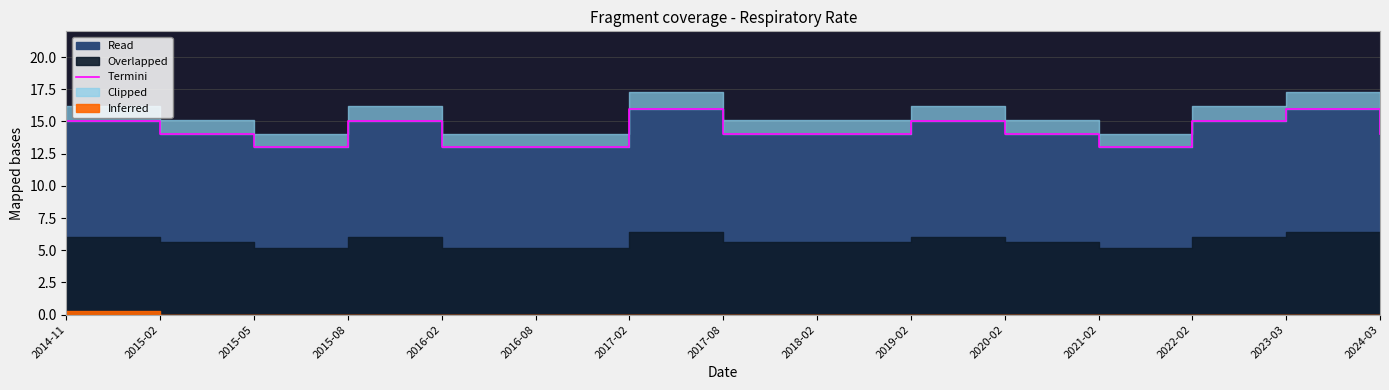

What position from the left is 2015-08?

4